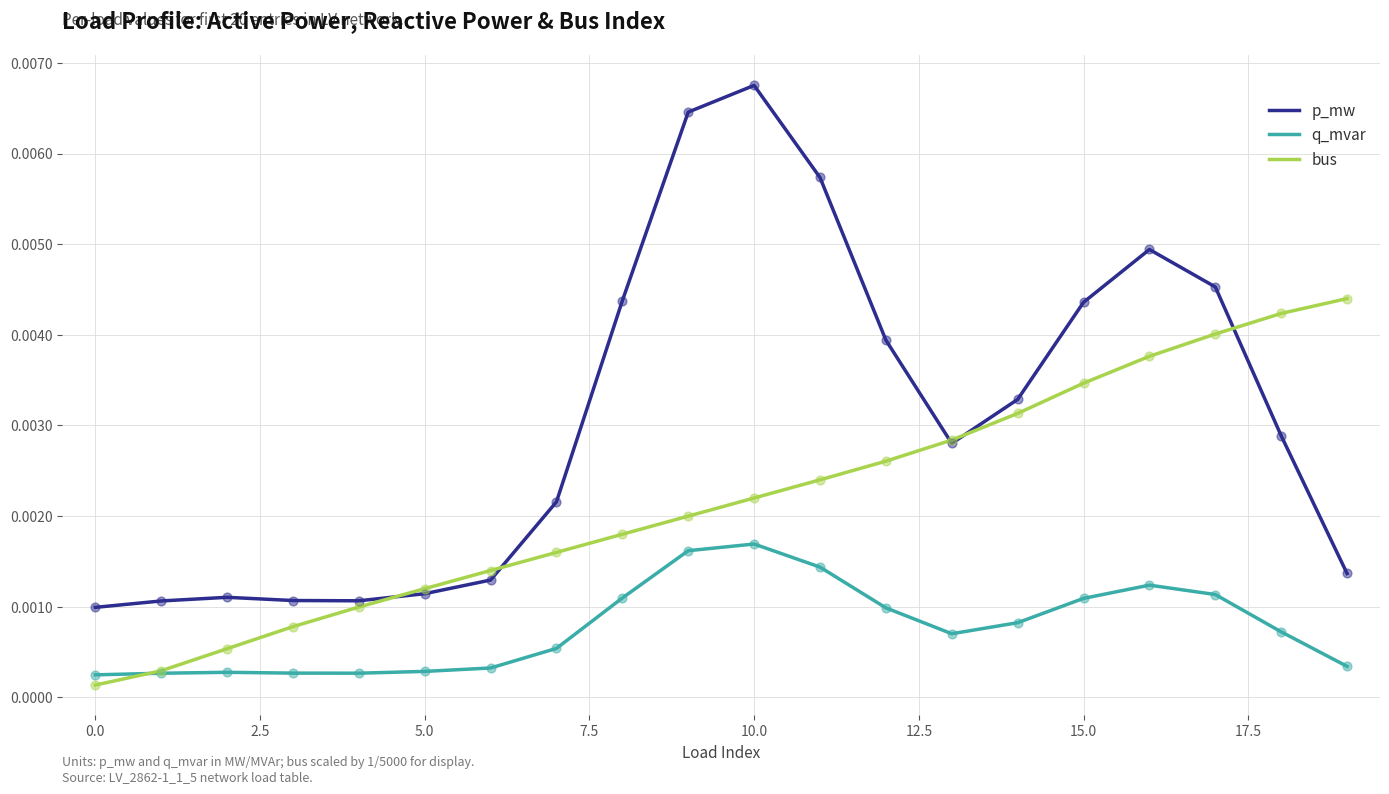

At how many categories does at least one series exceed 0?

20